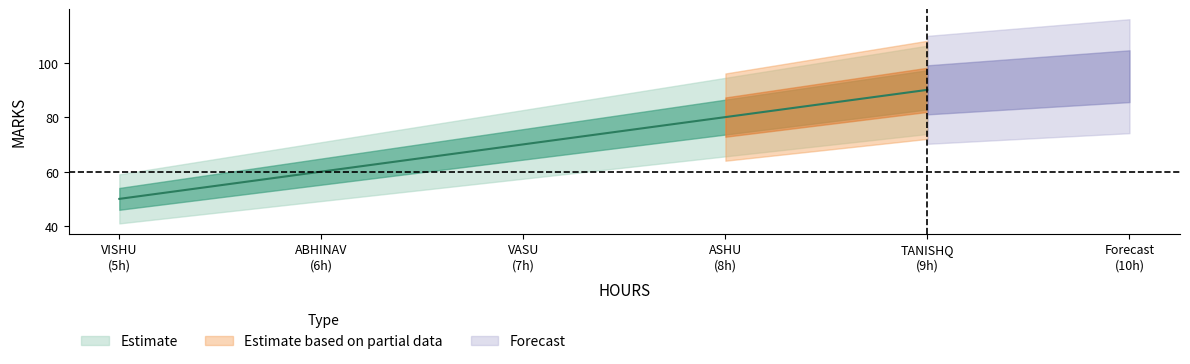

What is the sum of all values?

350